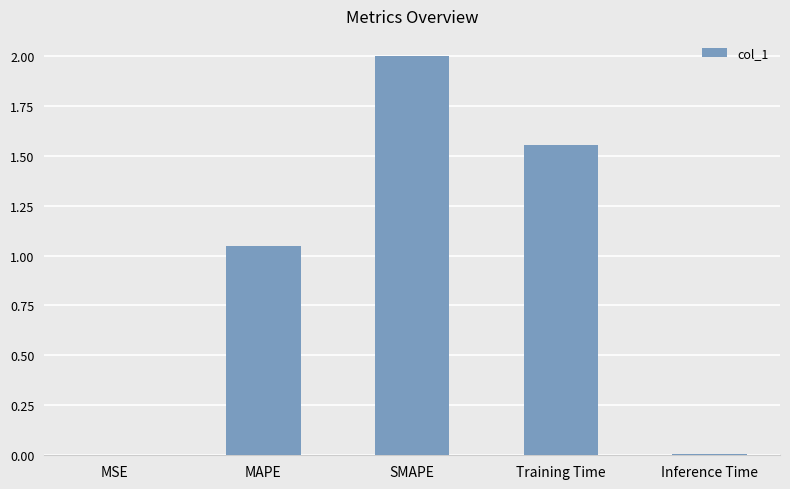

Which label corresponds to the largest value in the chart?

SMAPE